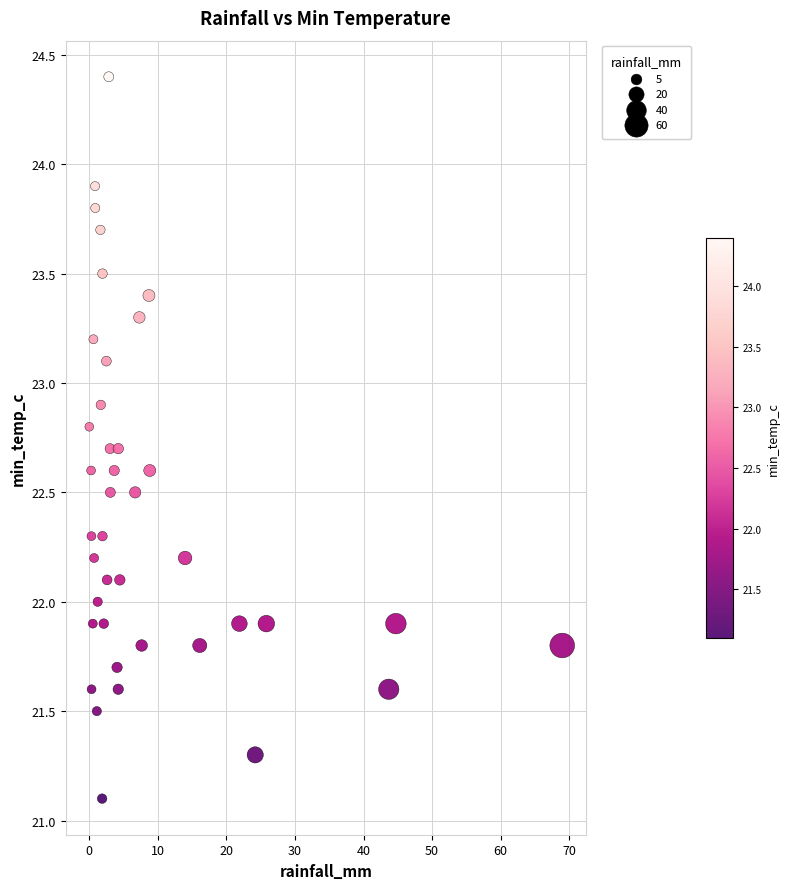

What is the range of X values (max minus min)?

69.0